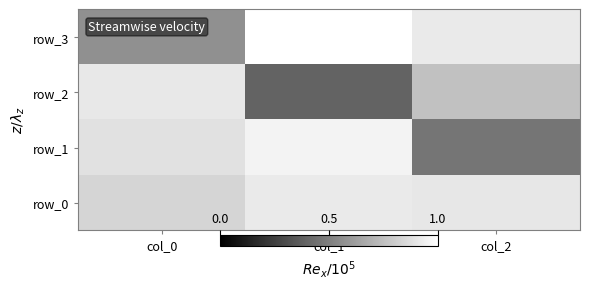

Rank the categories by row_0 value from lowest to highest.

col_0, col_2, col_1